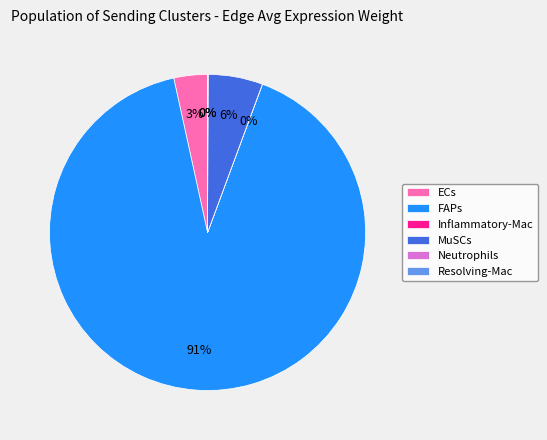

What is the largest slice in the pie chart?

FAPs